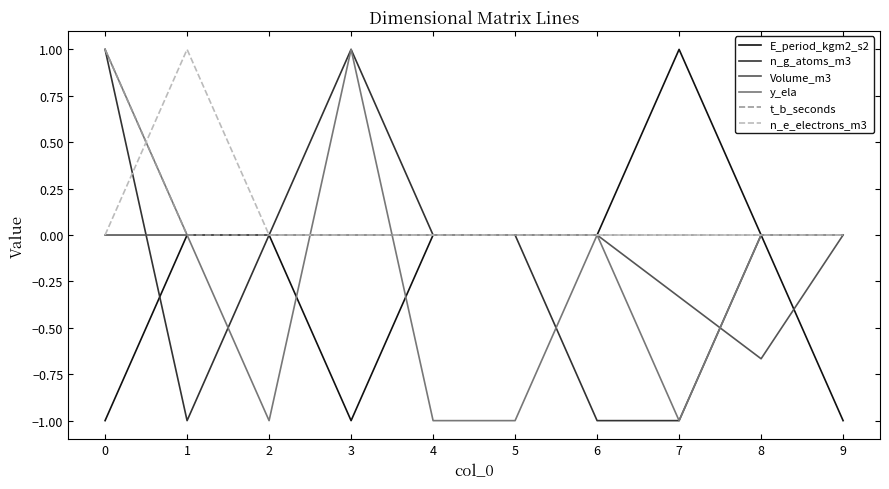

What is the greatest value displayed?

1.0